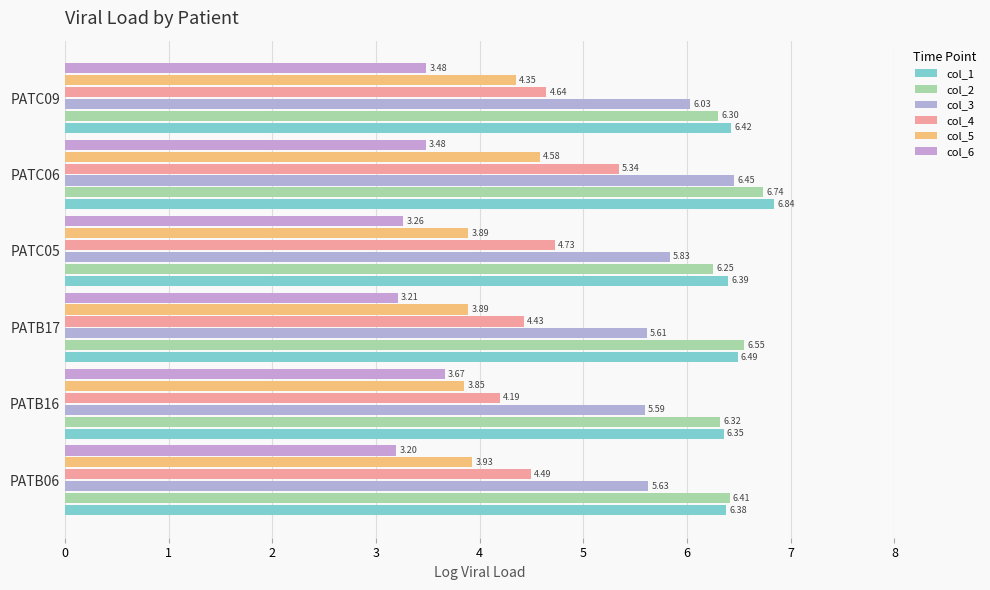

Which series has the largest range (max minus min)?

col_4